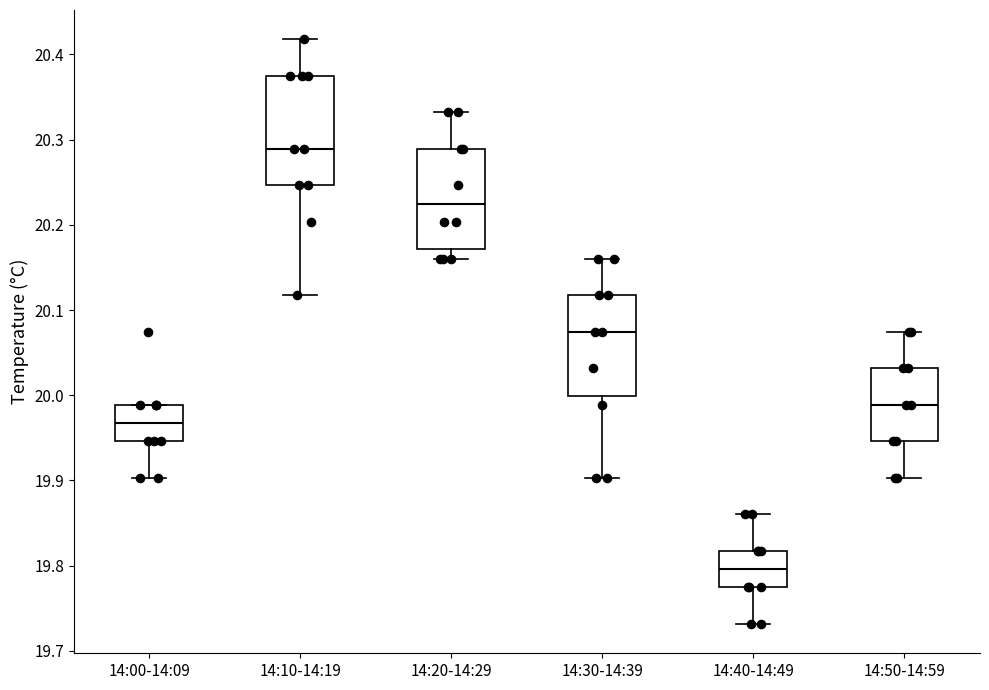

Which box's median line is the lowest?

14:40-14:49